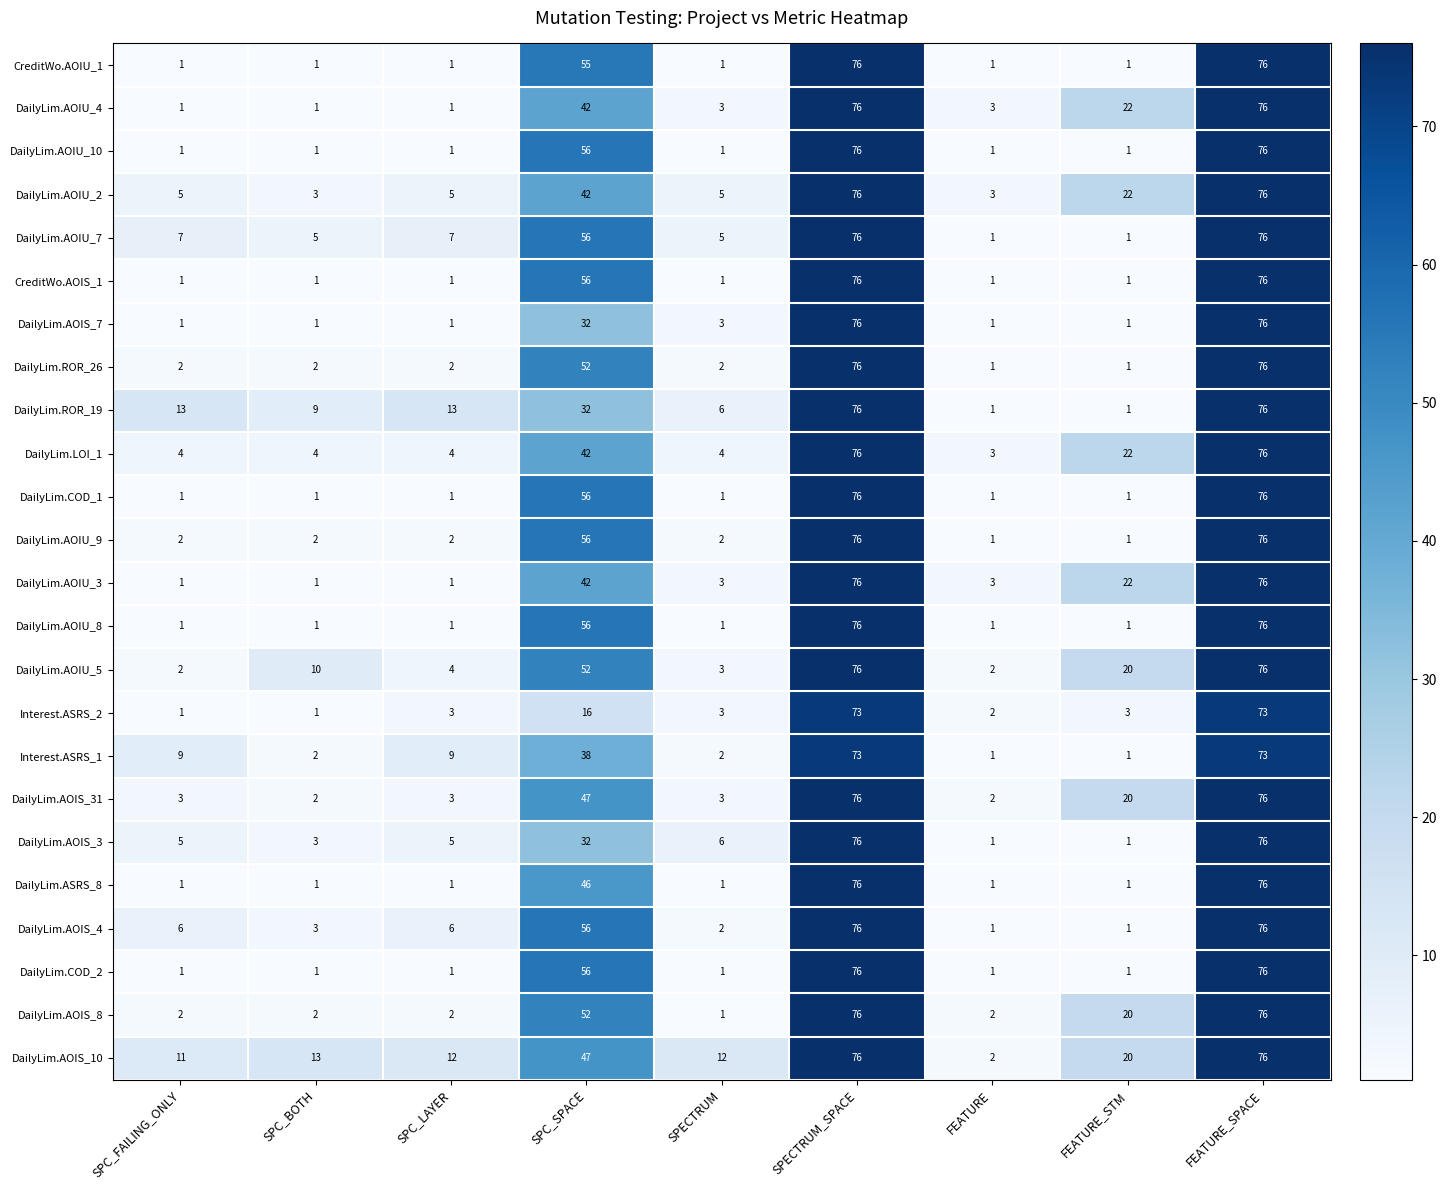

What is the difference between the highest and lowest values at SPC_BOTH?

12